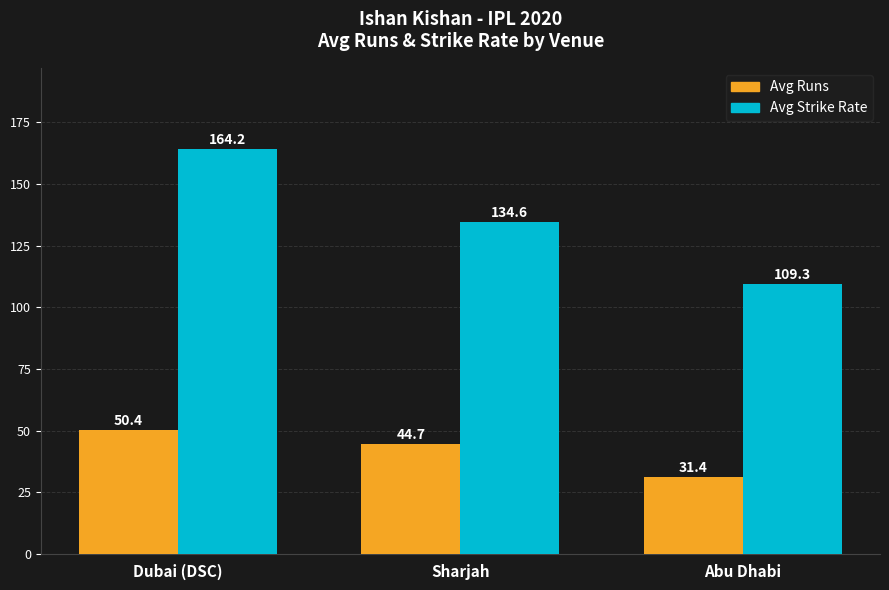

At how many categories does at least one series exceed 35?

3